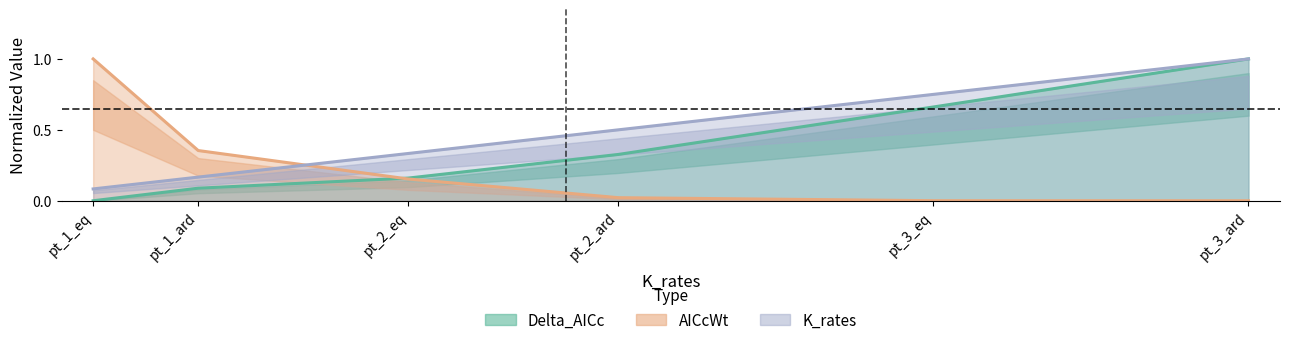

True or false: AICcWt and K_rates_vals cross at least once.

True